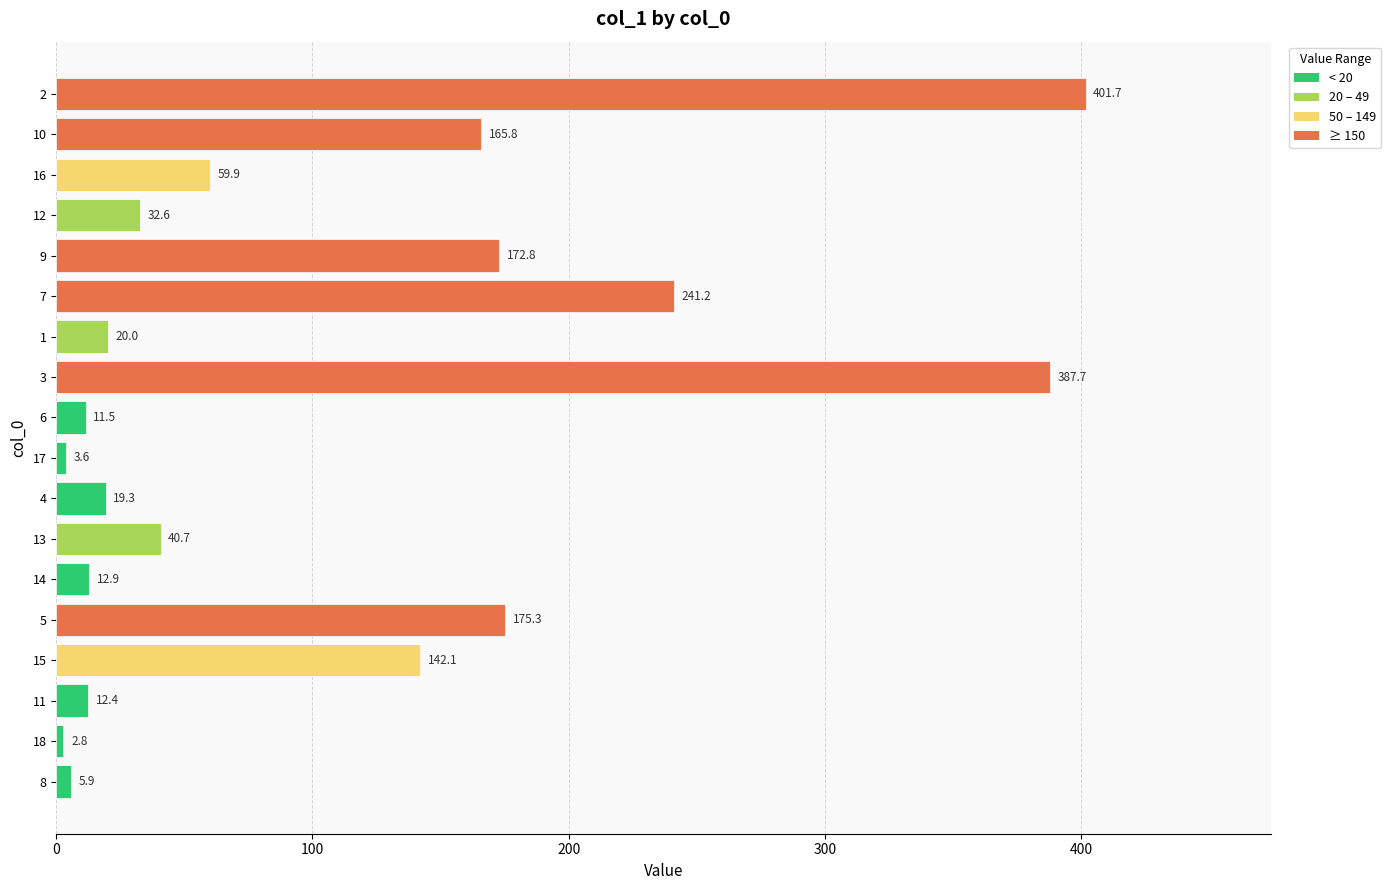

Which label corresponds to the largest value in the chart?

2